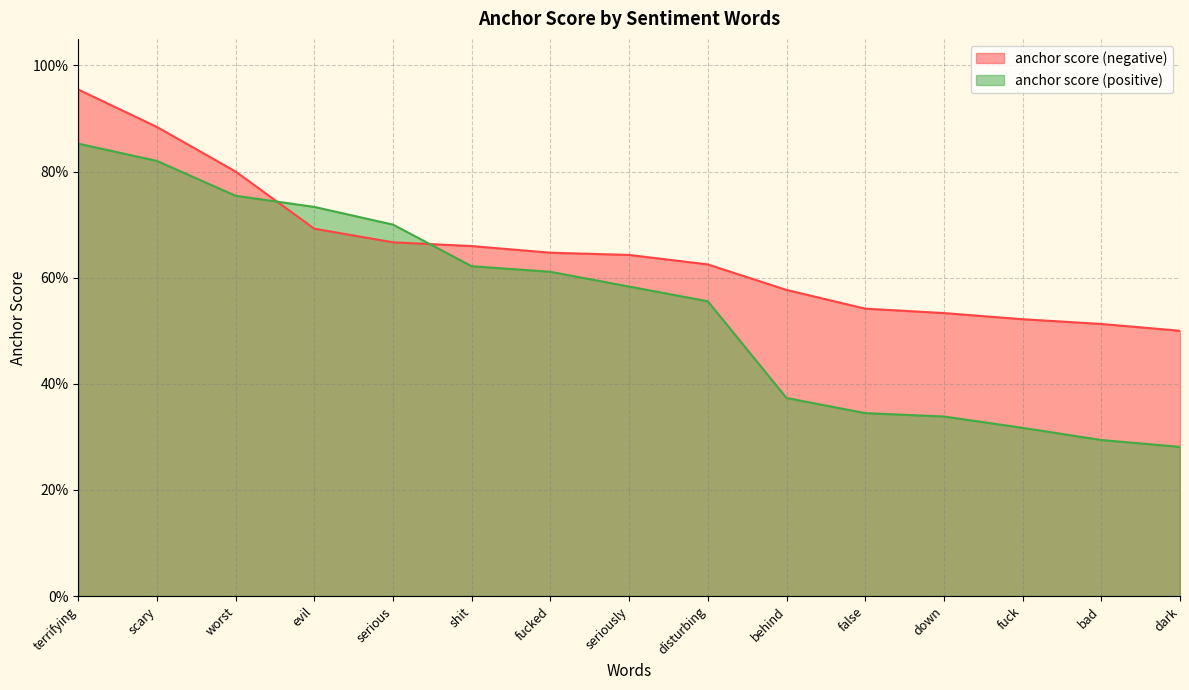

True or false: anchor score (negative) has a value of 0.6 at seriously.

True